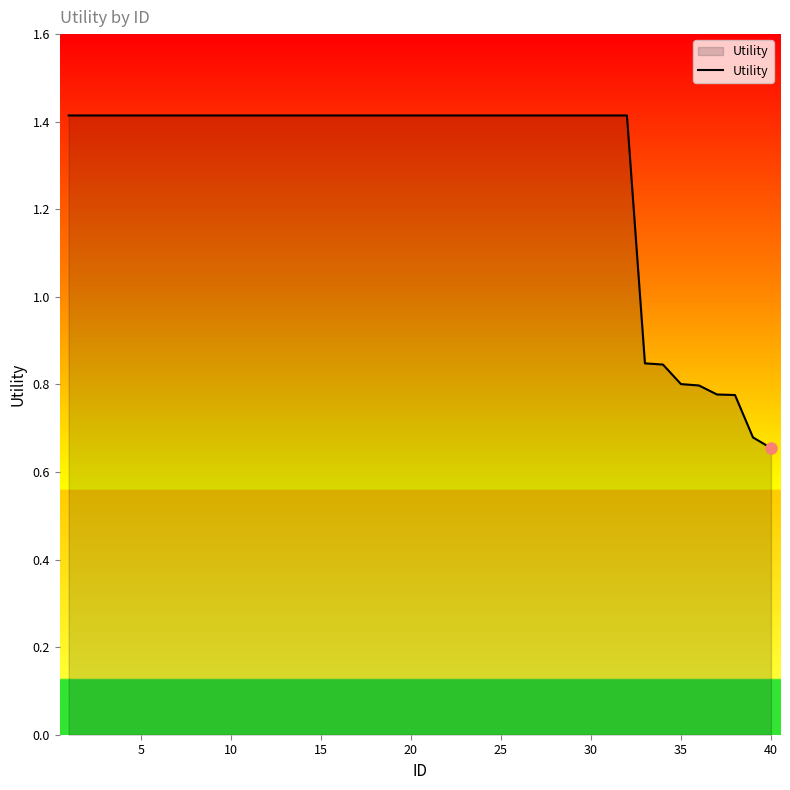

What is the greatest value displayed?

1.4